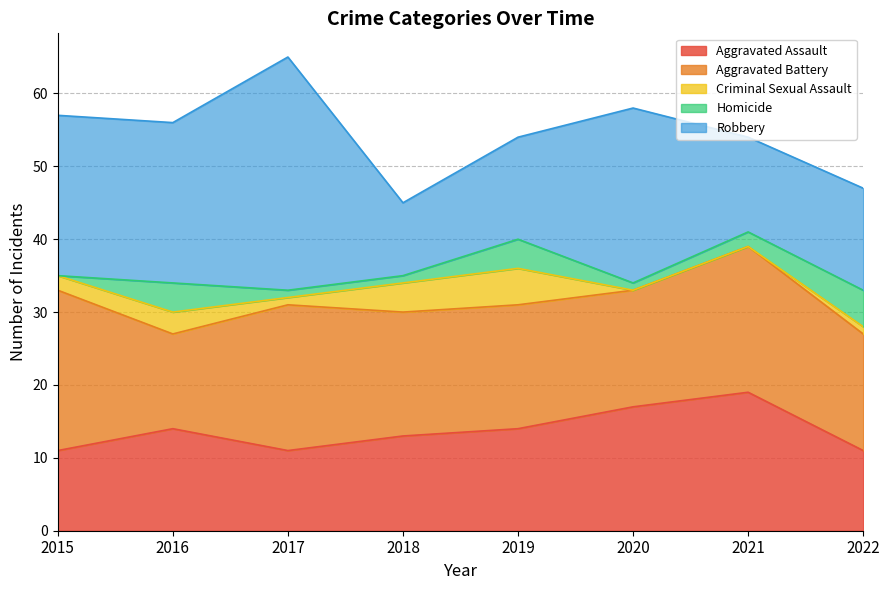

Is it true that Homicide equals 7 at 2022?

False